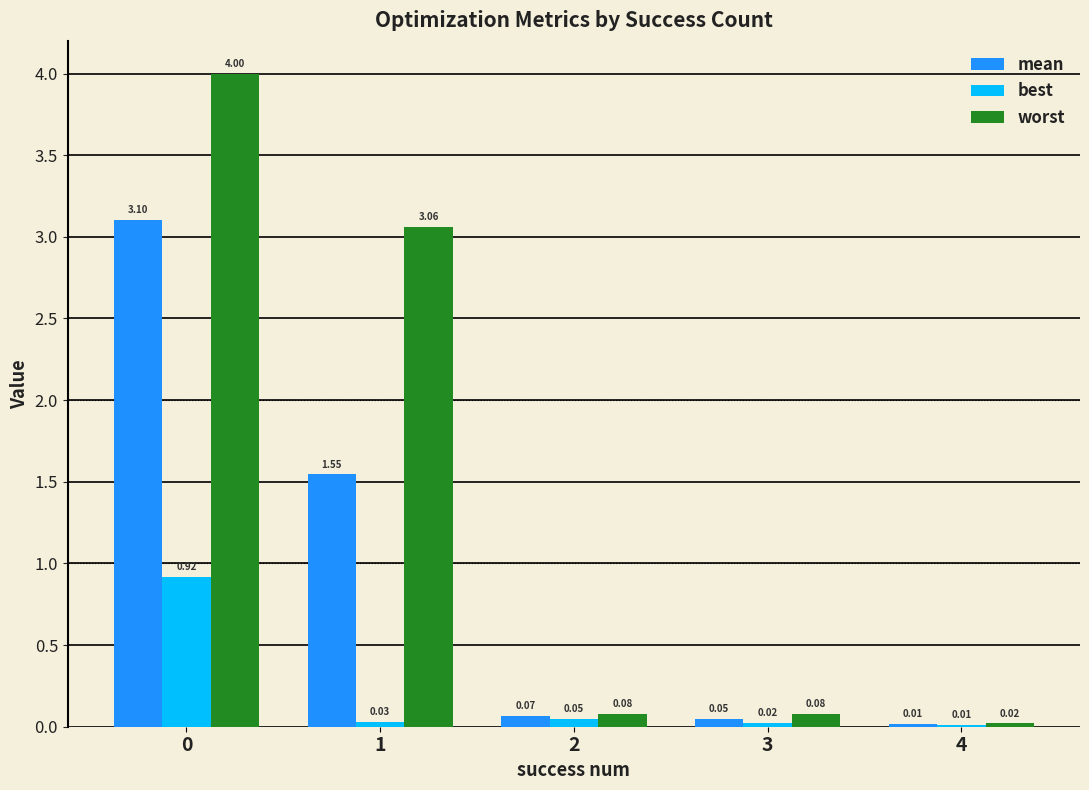

Between 0 and 1, which series saw the biggest shift?

mean